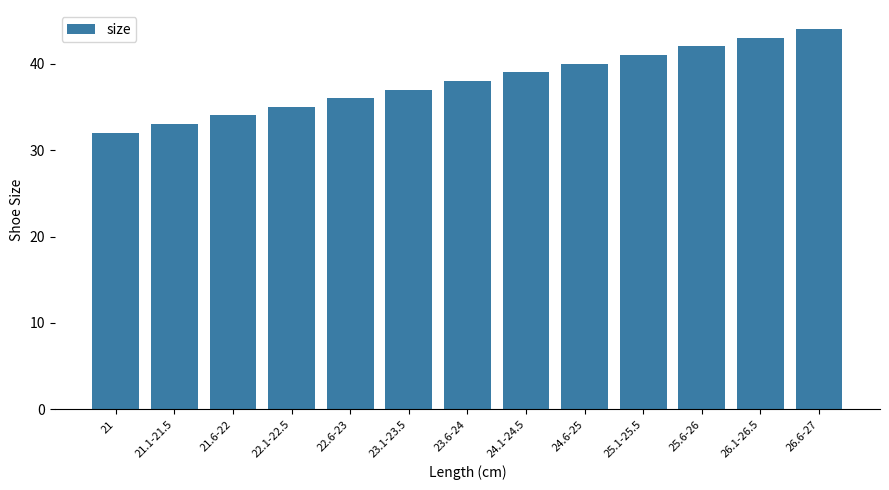

What is the difference between the maximum and minimum values?

12